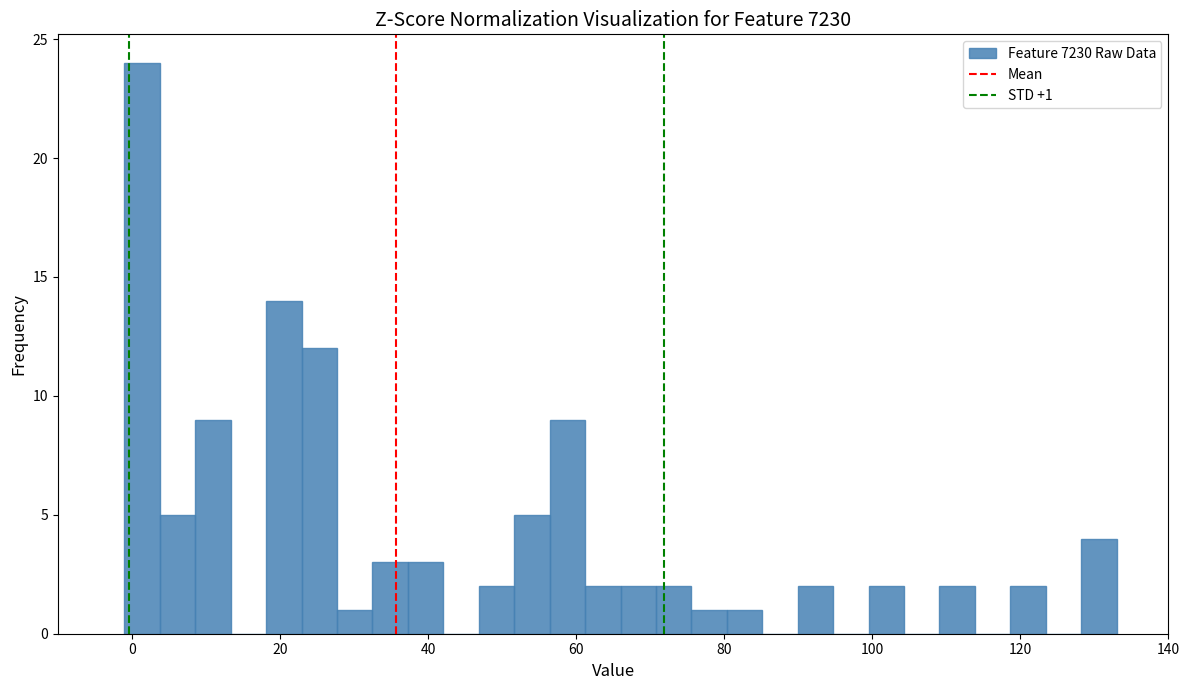

Read against the x-axis, roughly where is the centre of the tallest bar?

2